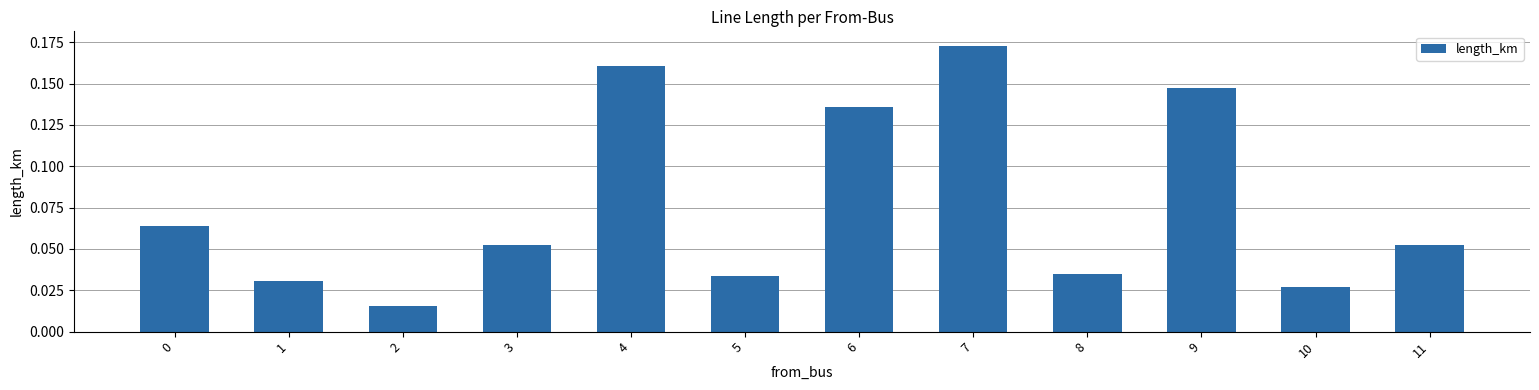

Which label corresponds to the largest value in the chart?

7